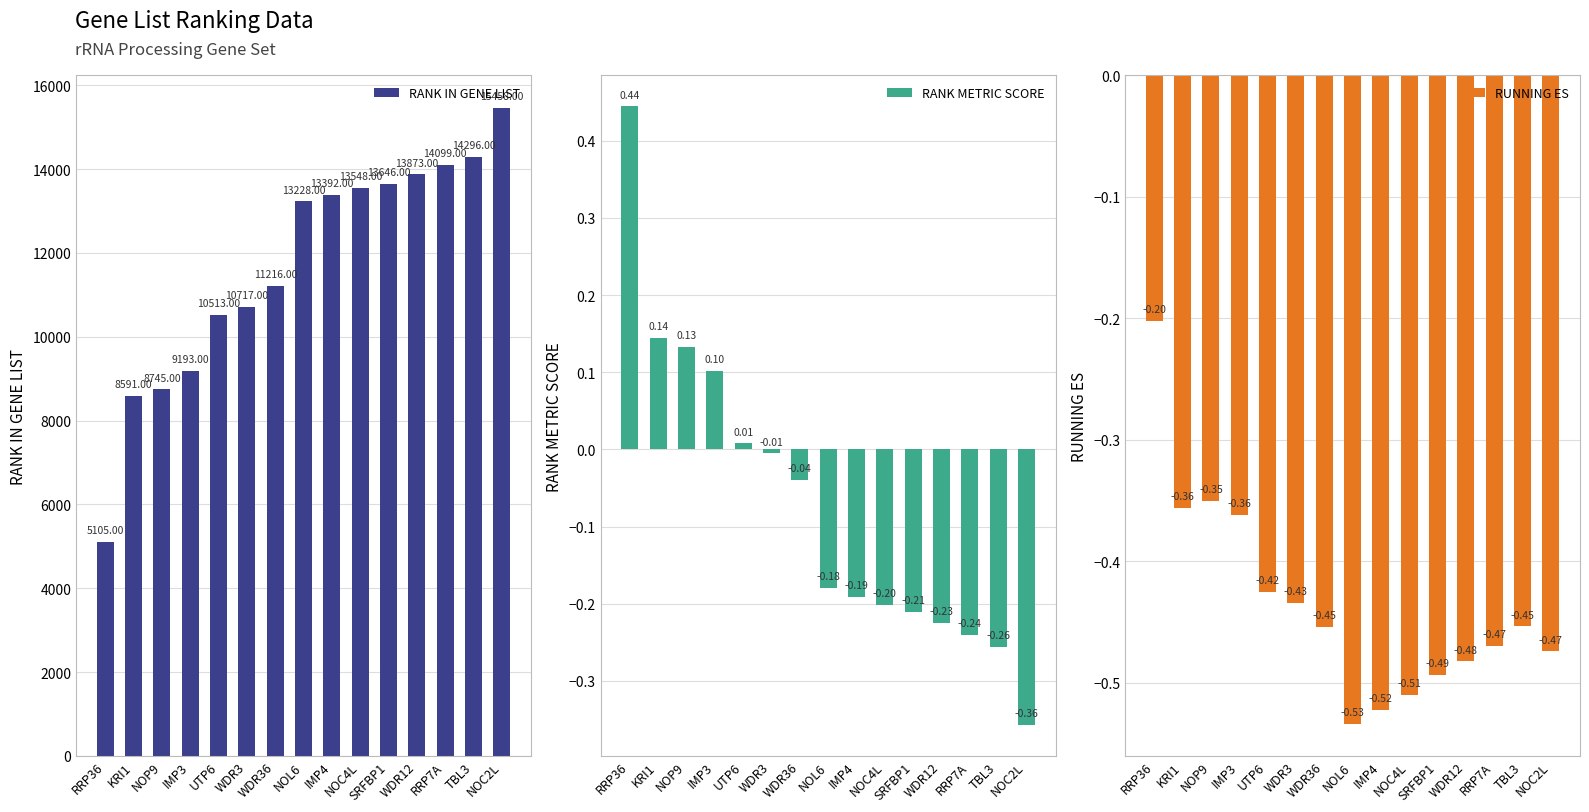

What is the difference between the maximum and minimum values in the RANK IN GENE LIST series?

10353